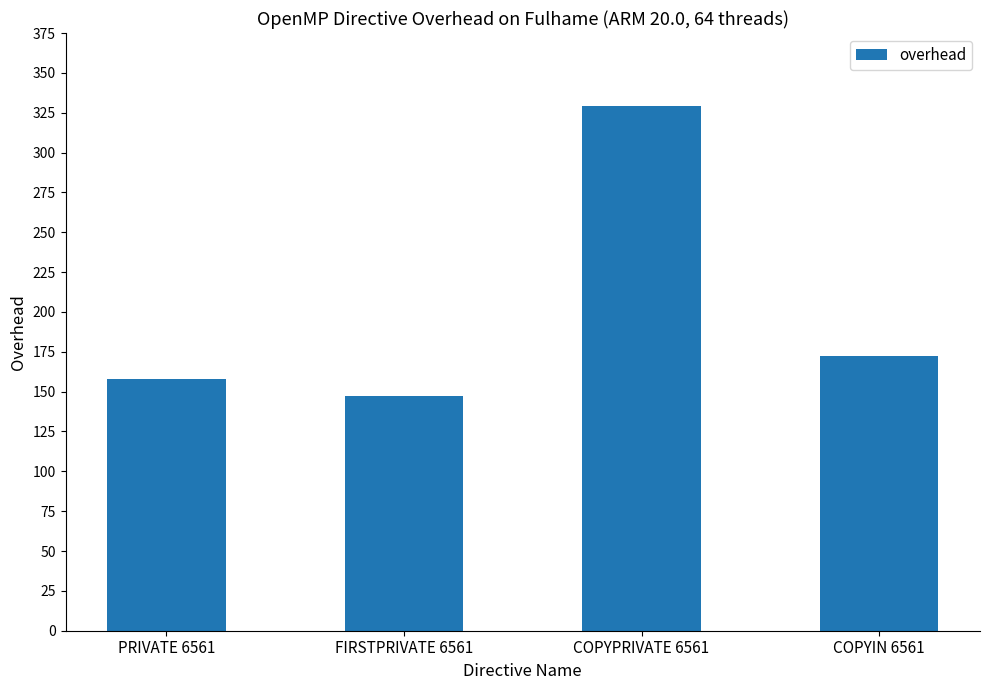

What is the minimum value shown in the chart?

147.4